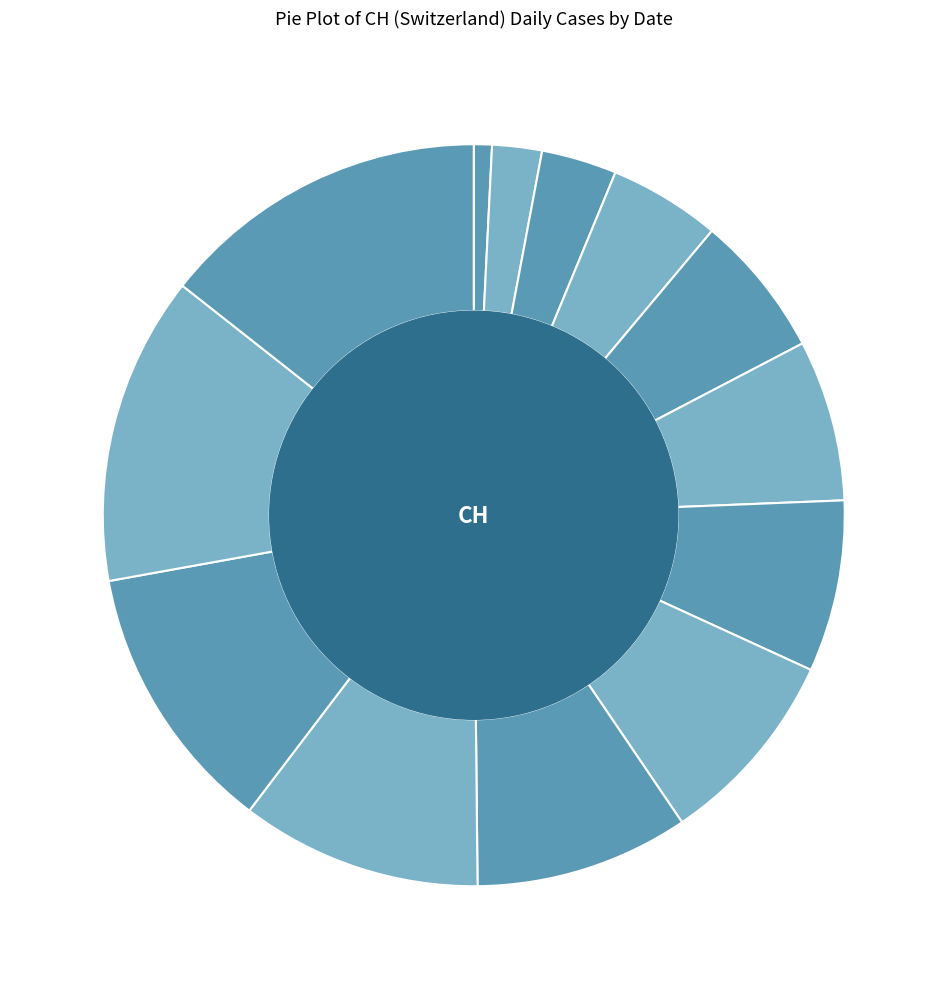

Do 2020-06-02 and 2020-06-04 together represent more than half of the pie?

No